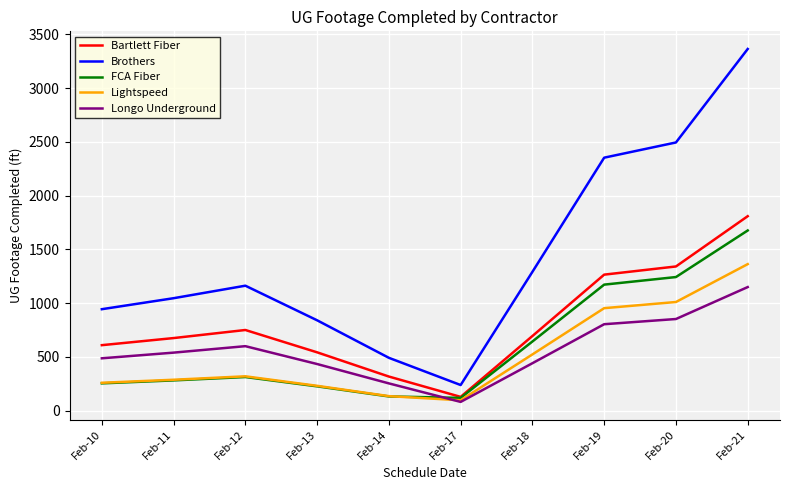

True or false: Longo Underground has more than 0 interior local peaks.

True